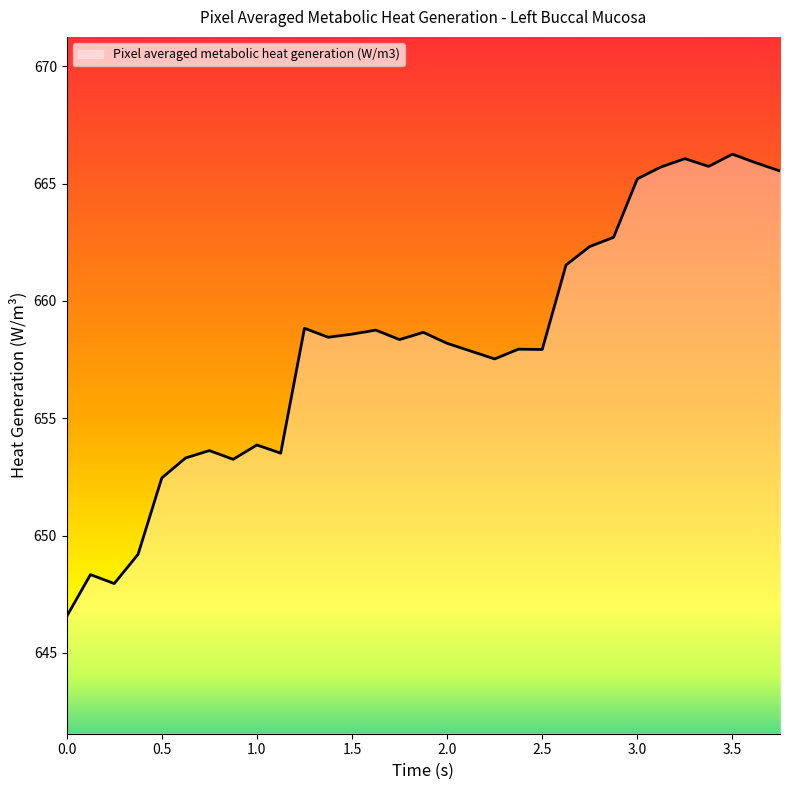

What is the greatest value displayed?

666.3